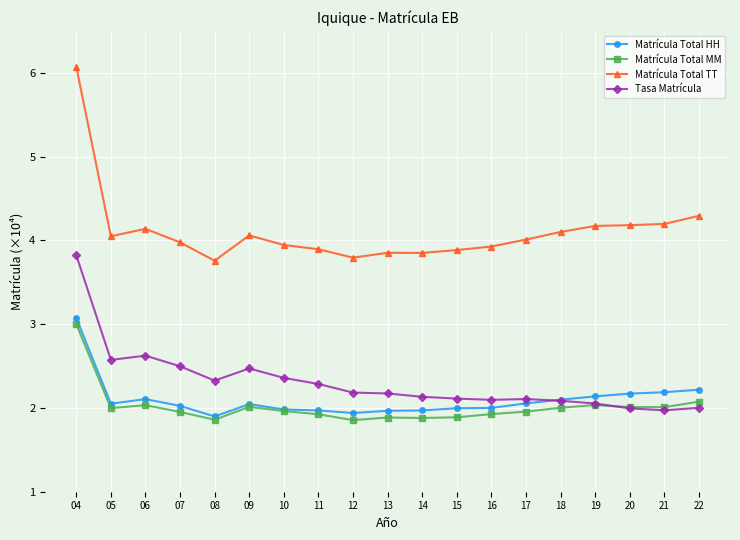

True or false: Matrícula Total HH has more than 1 points higher than both neighbors.

True